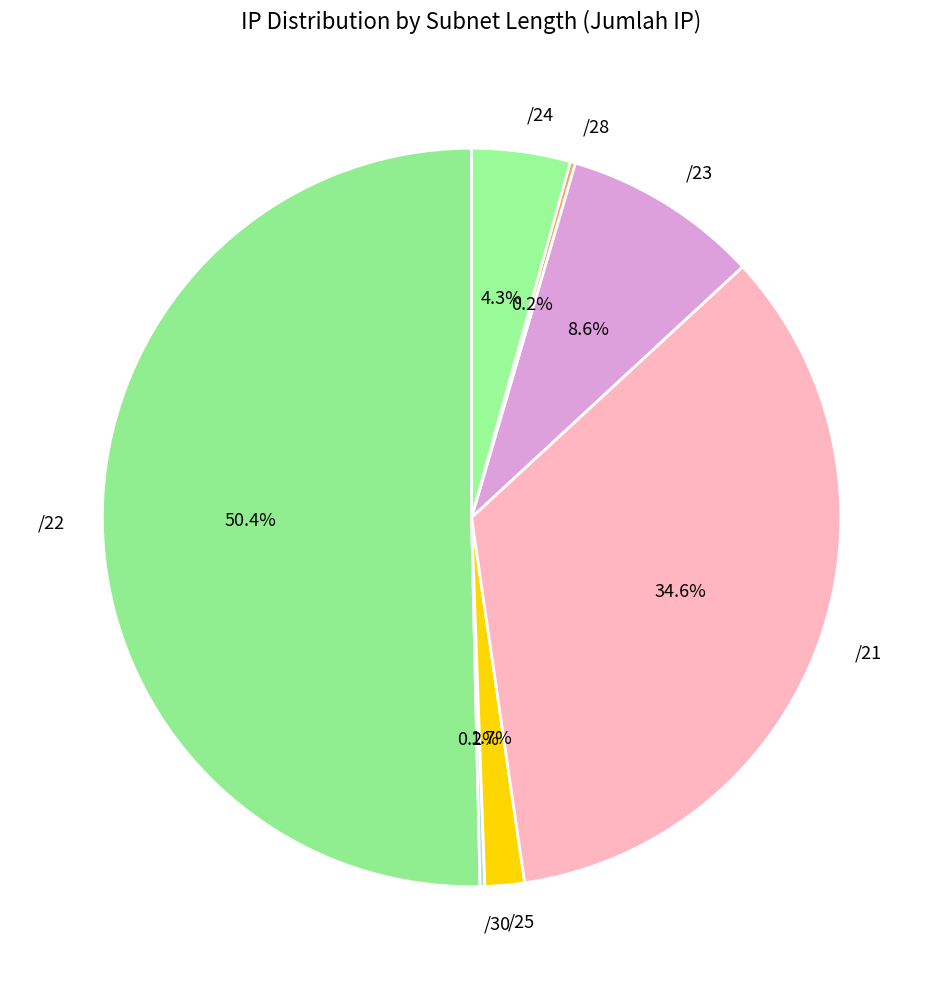

What is the ratio of the value at /24 to the value at /25?

2.5